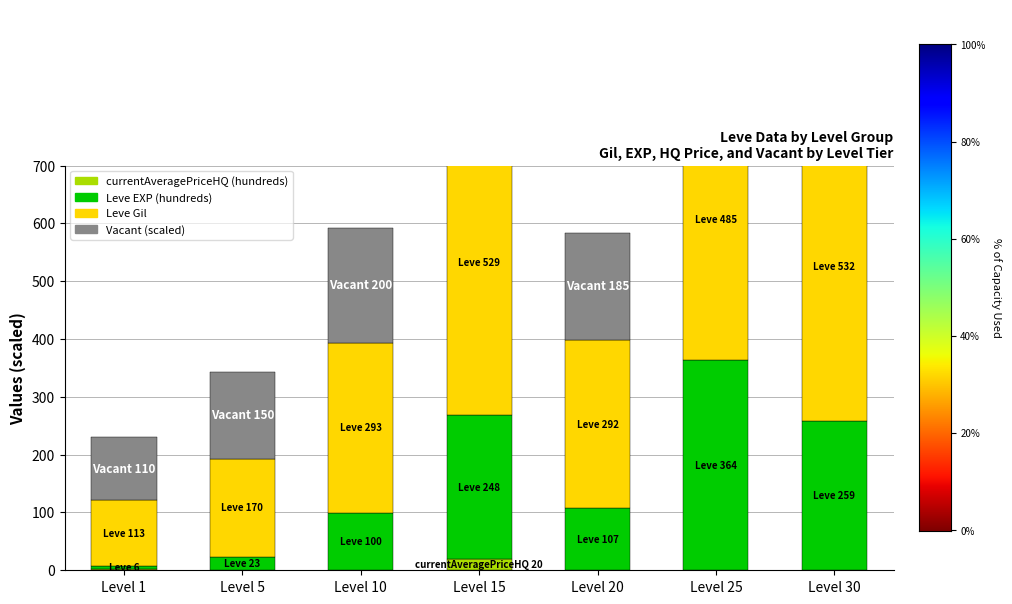

Read the Leve EXP (hundreds) value at Level 10.

99.9